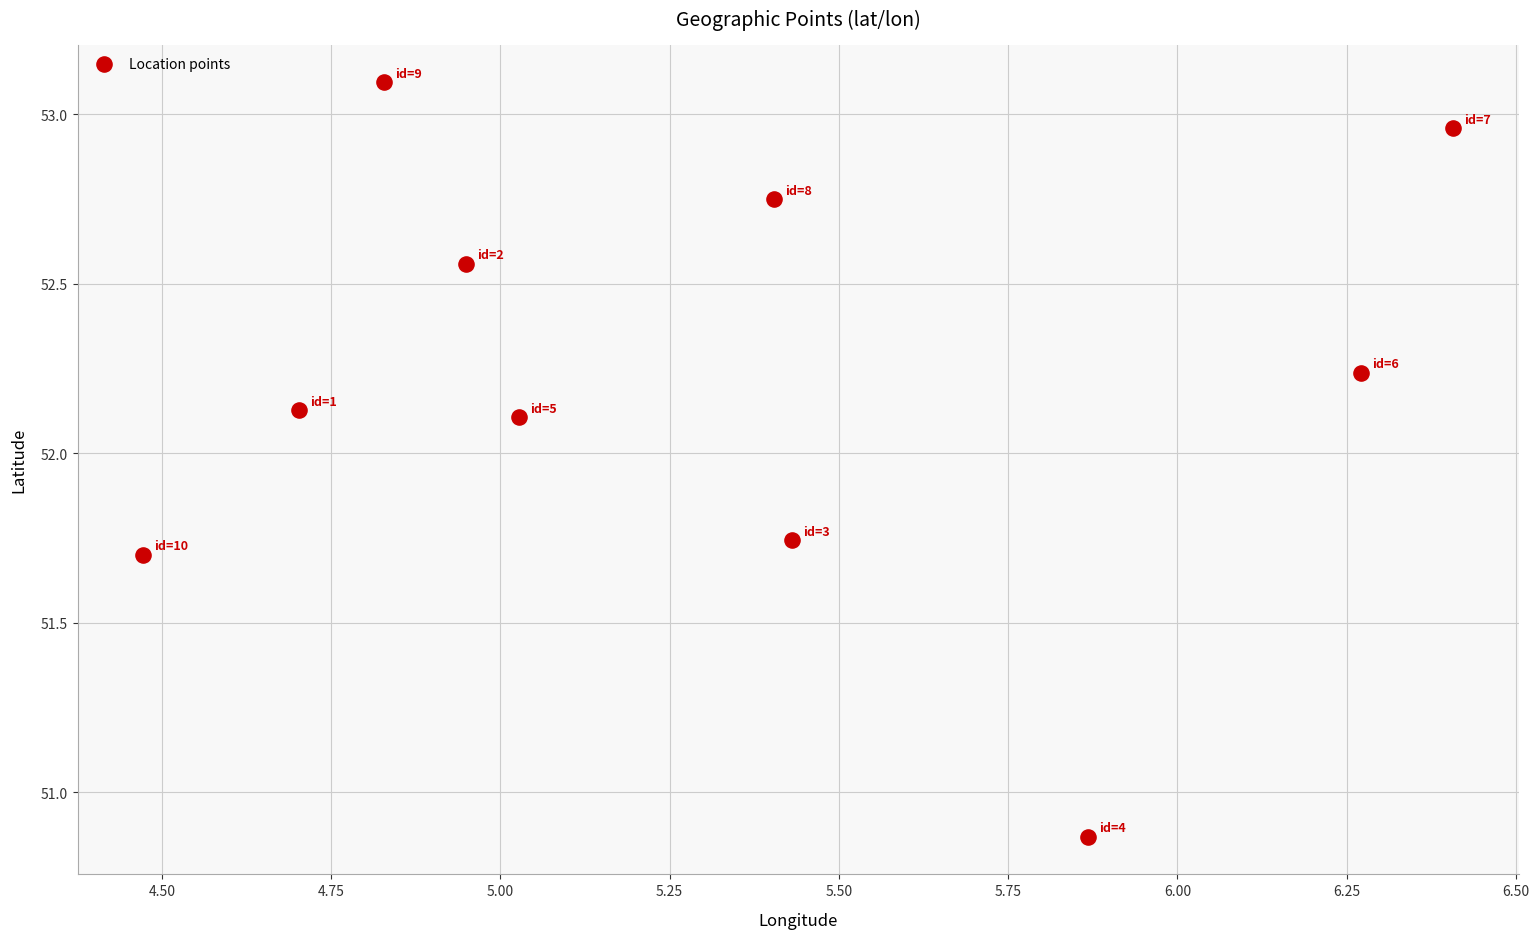

What is the average X value?

5.3